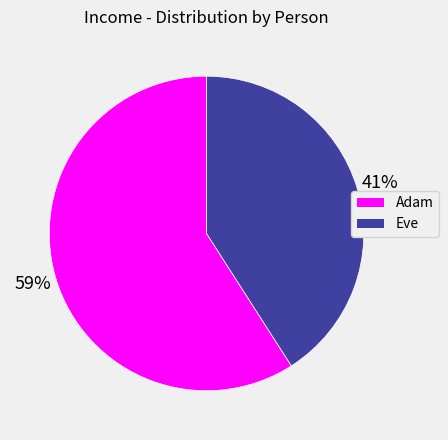

What is the ratio of the value at Adam to the value at Eve?

1.4